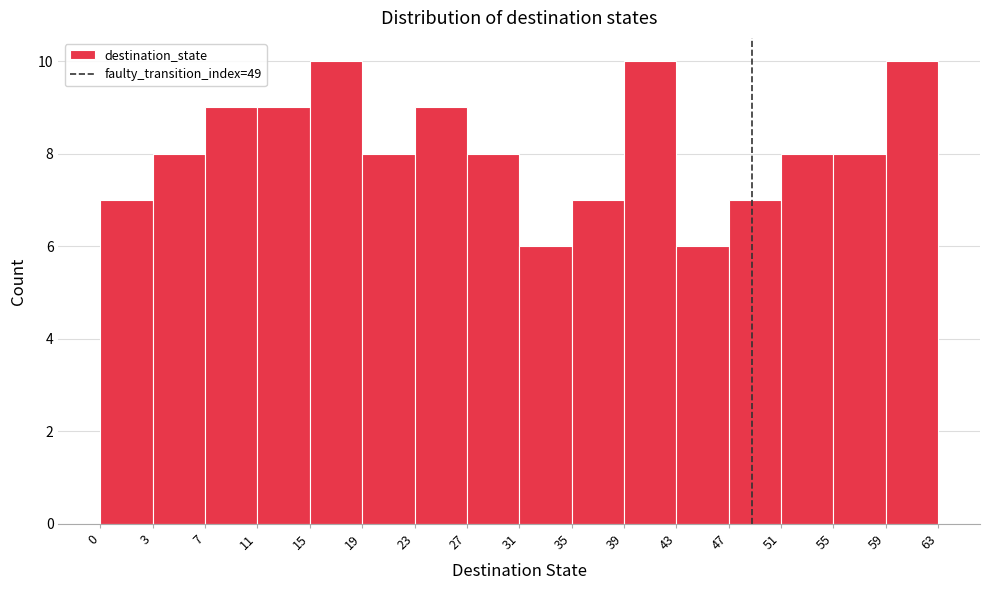

Reading right to left, extract all data points from this chart.

10	8	8	7	6	10	7	6	8	9	8	10	9	9	8	7